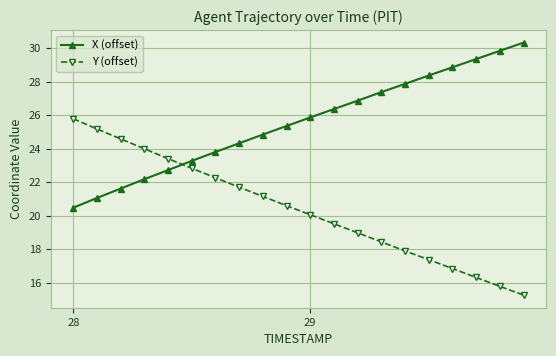

What is the value of the X (offset) point at the 4th from the left?

22.2